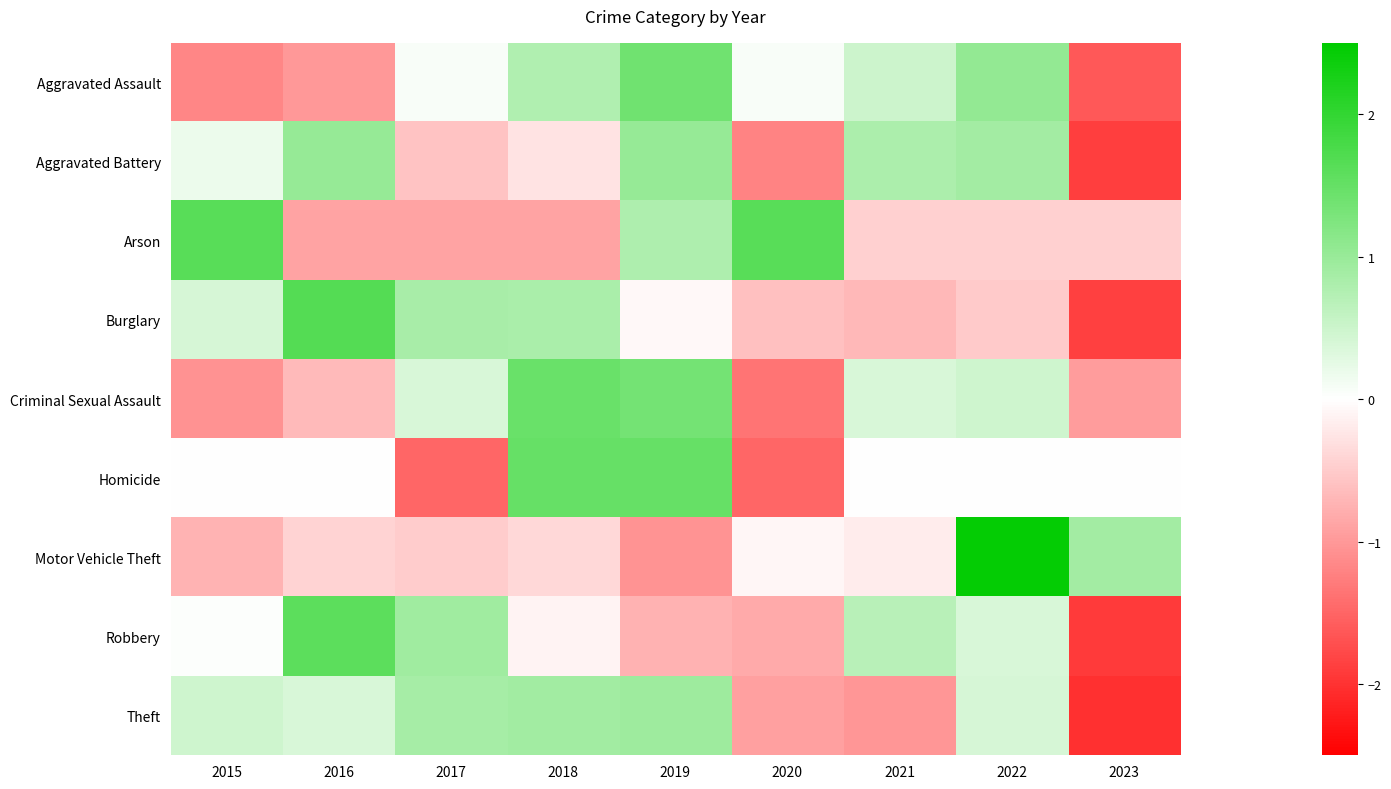

Reading right to left, list all the values displayed in this chart.

Aggravated Assault: 2023=-1.6	2022=1.0	2021=0.5	2020=0.1	2019=1.4	2018=0.8	2017=0.1	2016=-1.0	2015=-1.2
Aggravated Battery: 2023=-1.9	2022=0.9	2021=0.8	2020=-1.2	2019=1.0	2018=-0.3	2017=-0.6	2016=1.0	2015=0.2
Arson: 2023=-0.5	2022=-0.5	2021=-0.5	2020=1.6	2019=0.8	2018=-0.9	2017=-0.9	2016=-0.9	2015=1.6
Burglary: 2023=-1.9	2022=-0.5	2021=-0.7	2020=-0.6	2019=-0.1	2018=0.8	2017=0.9	2016=1.7	2015=0.4
Criminal Sexual Assault: 2023=-1.0	2022=0.5	2021=0.4	2020=-1.4	2019=1.4	2018=1.5	2017=0.4	2016=-0.7	2015=-1.1
Homicide: 2023=0.0	2022=0.0	2021=0.0	2020=-1.5	2019=1.5	2018=1.5	2017=-1.5	2016=0.0	2015=0.0
Motor Vehicle Theft: 2023=0.9	2022=2.4	2021=-0.2	2020=-0.1	2019=-1.0	2018=-0.4	2017=-0.5	2016=-0.4	2015=-0.7
Robbery: 2023=-1.9	2022=0.4	2021=0.7	2020=-0.8	2019=-0.8	2018=-0.1	2017=0.9	2016=1.6	2015=0.0
Theft: 2023=-2.0	2022=0.4	2021=-1.0	2020=-0.9	2019=0.9	2018=0.9	2017=0.9	2016=0.4	2015=0.5